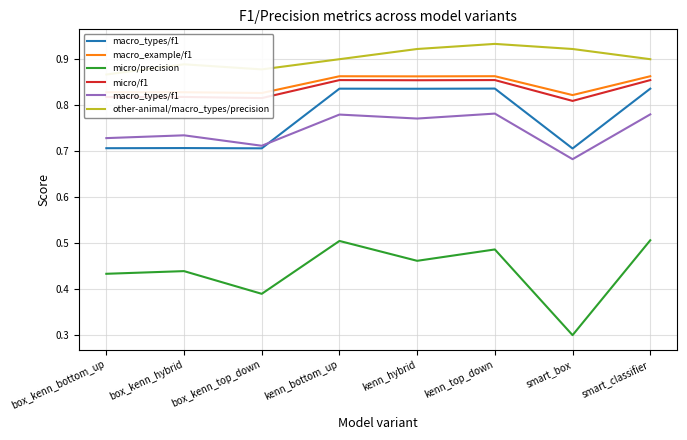

What is the difference between the maximum and minimum values in the macro_types/f1 series?

0.1